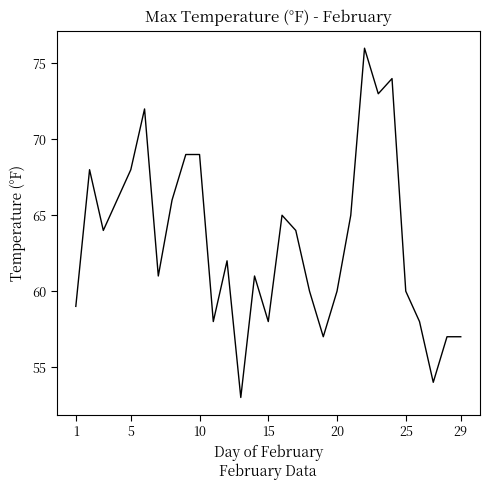

What is the difference between the maximum and minimum values?

23